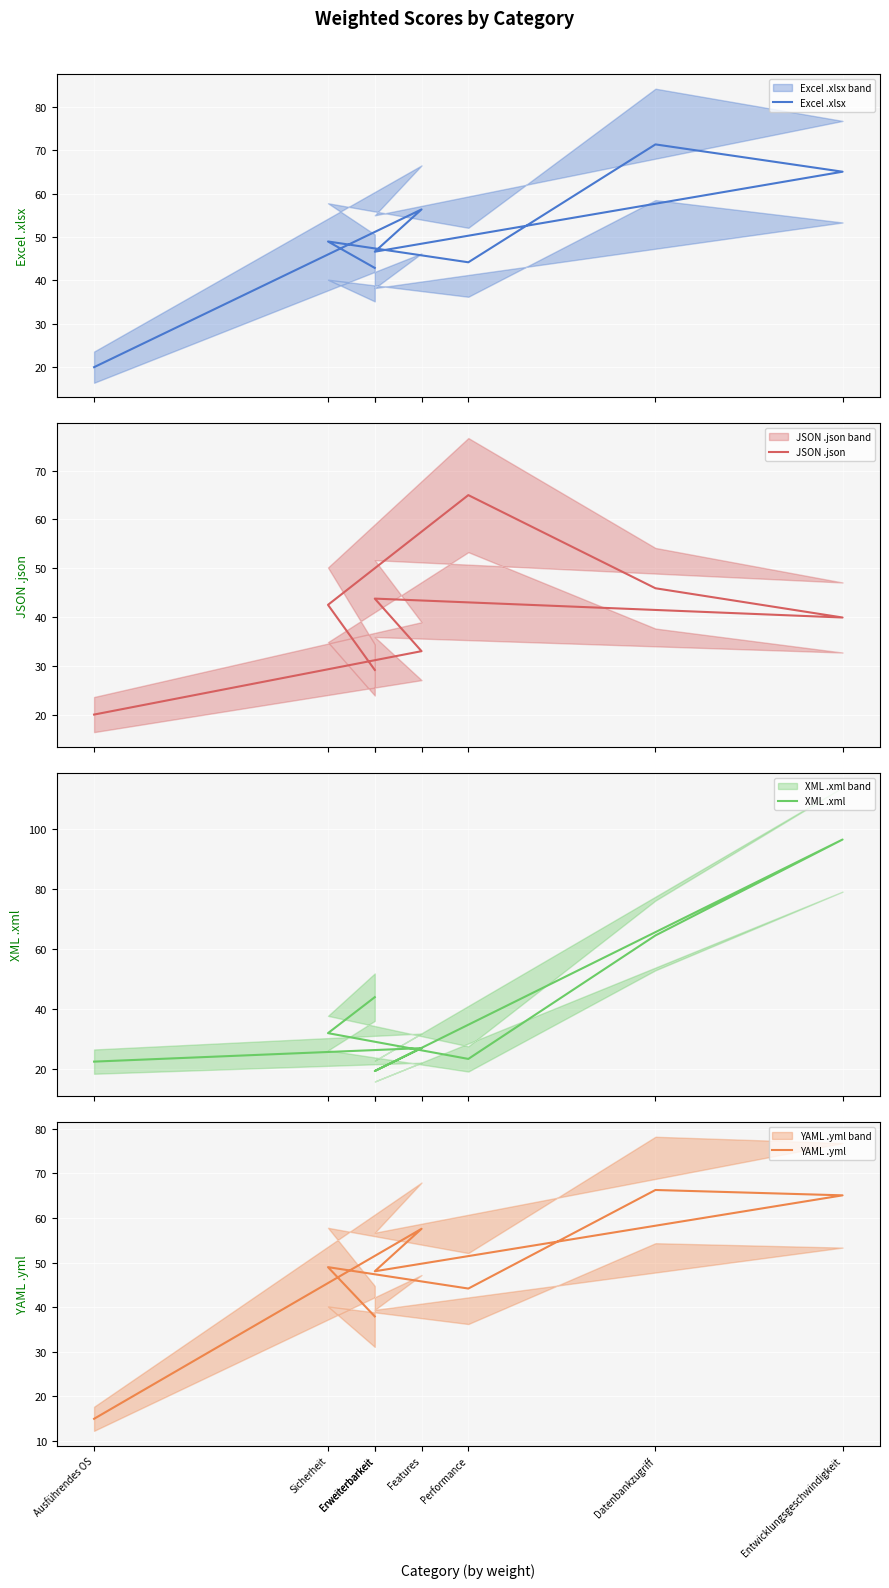

Between Entwicklungsgeschwindigkeit and Features, which is larger?

Entwicklungsgeschwindigkeit